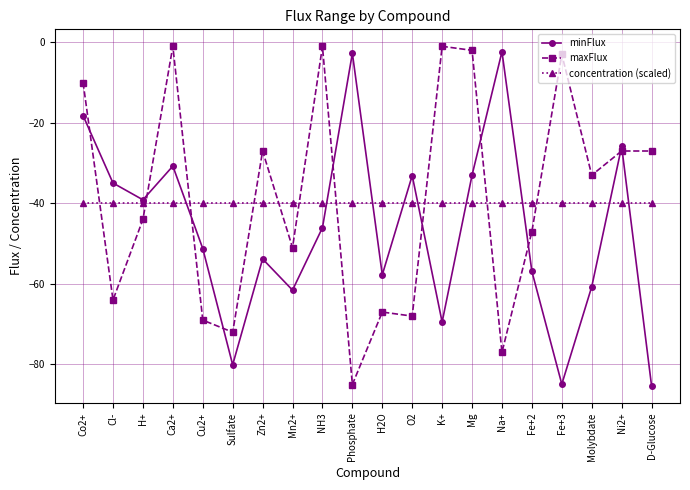

Is the value of concentration (scaled) at H2O greater than the value of minFlux at H2O?

Yes